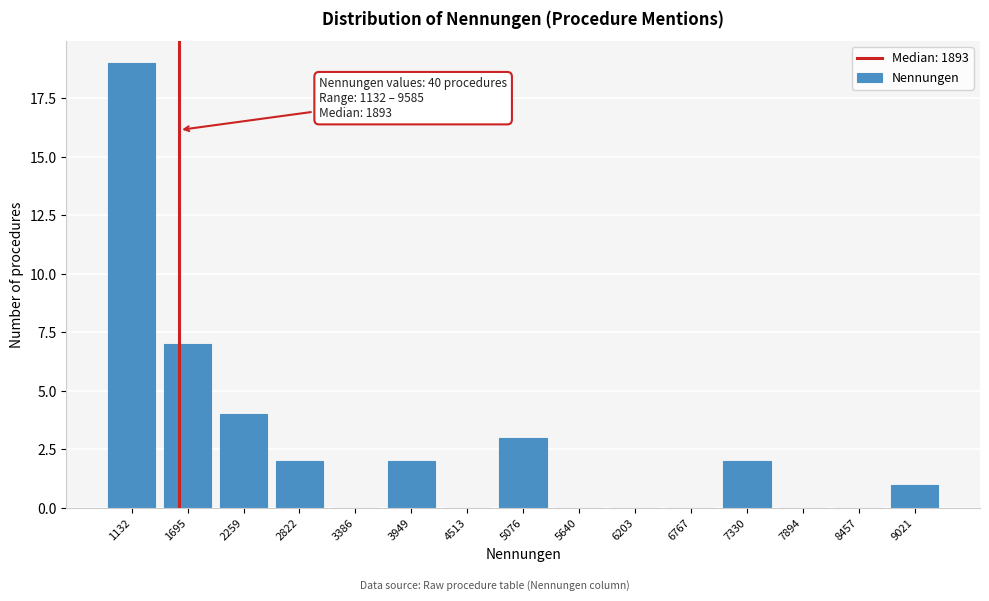

Reading left to right, transcribe all the data shown in this chart.

1132=19	1695=7	2259=4	2822=2	3386=0	3949=2	4513=0	5076=3	5640=0	6203=0	6767=0	7330=2	7894=0	8457=0	9021=1